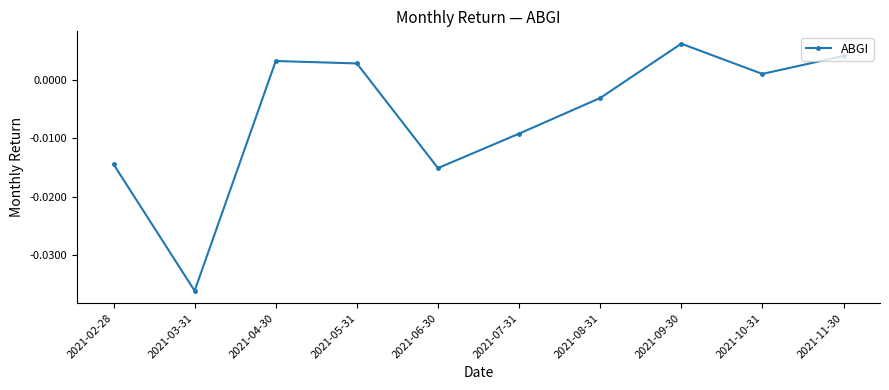

How many points are higher than both their immediate neighbors (excluding endpoints)?

2